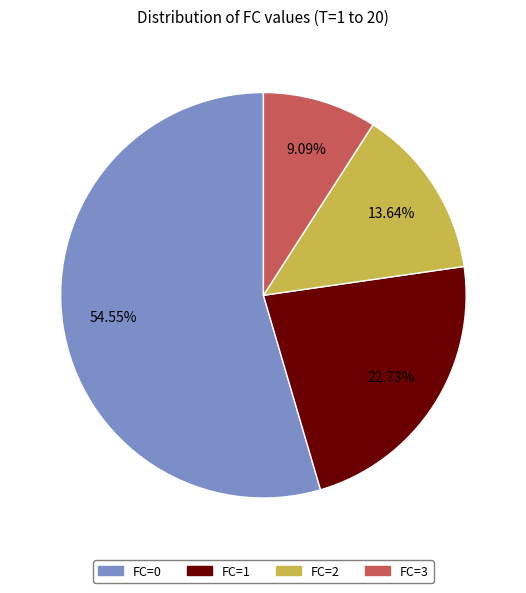

Rank the categories by value from highest to lowest.

FC=0, FC=1, FC=2, FC=3